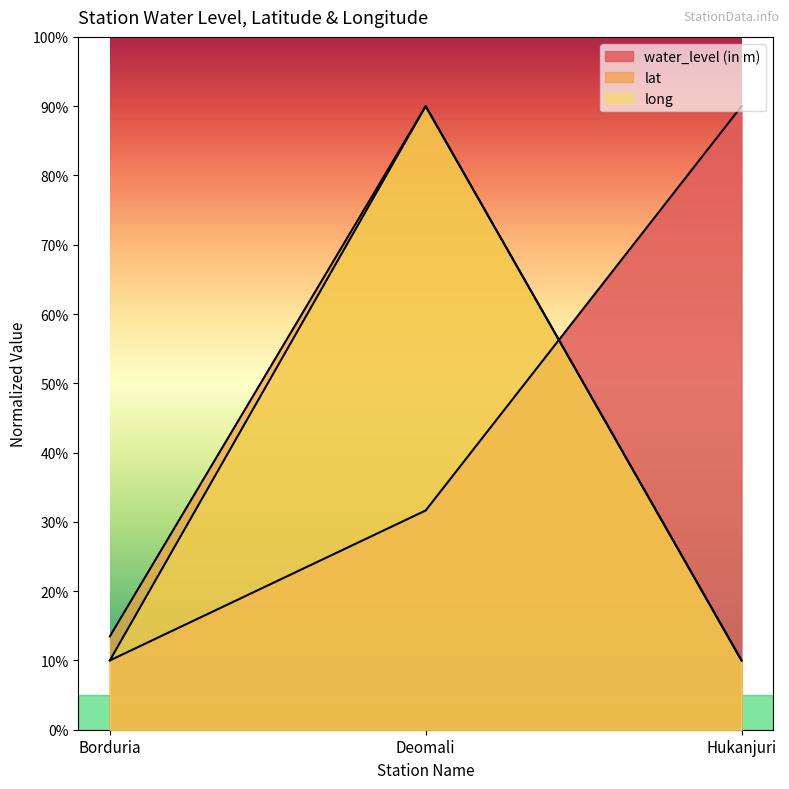

Is the value of long at Borduria greater than the value of lat at Deomali?

No